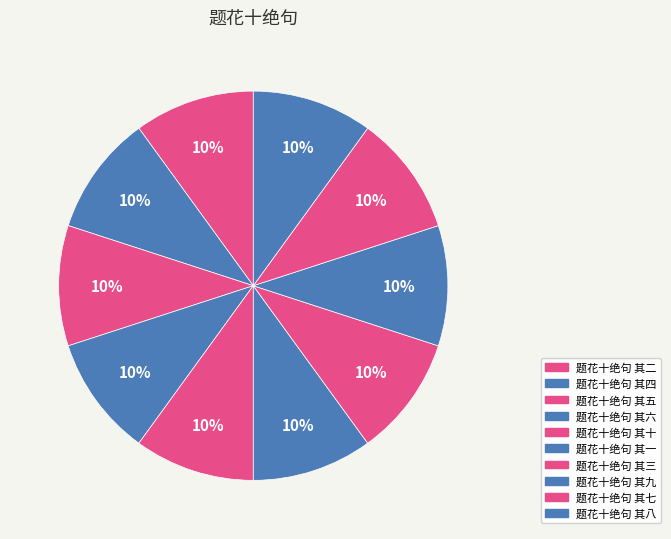

To the nearest percent, what is the average slice percentage?

10%